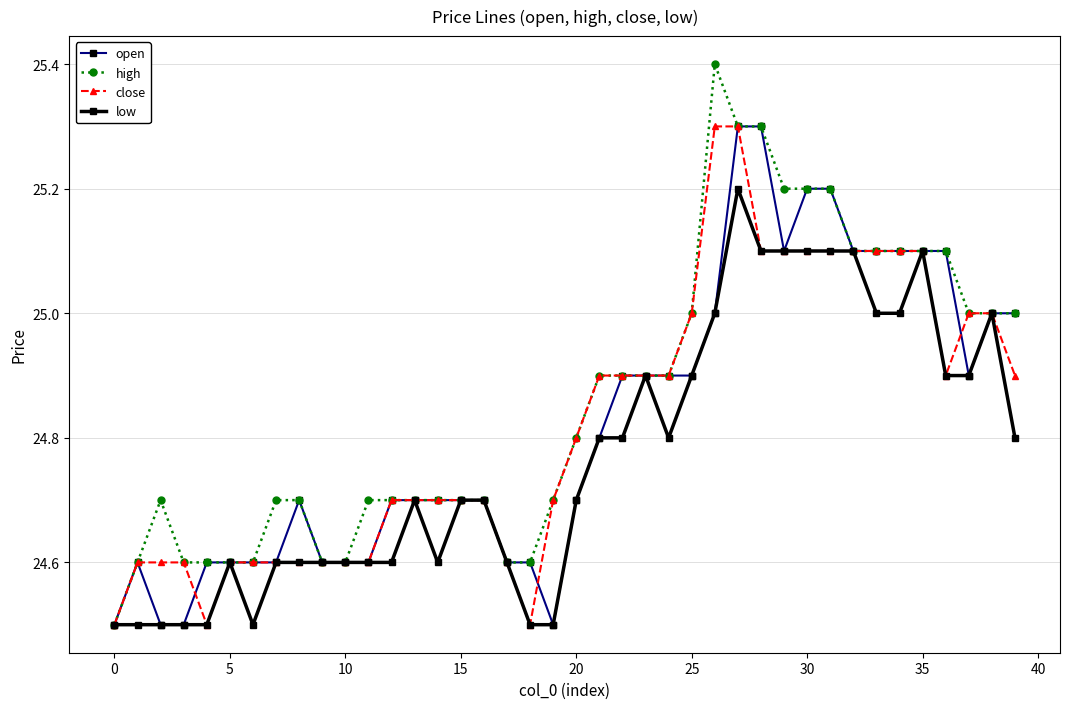

What is the value of the high point at the 8th from the left?

24.7